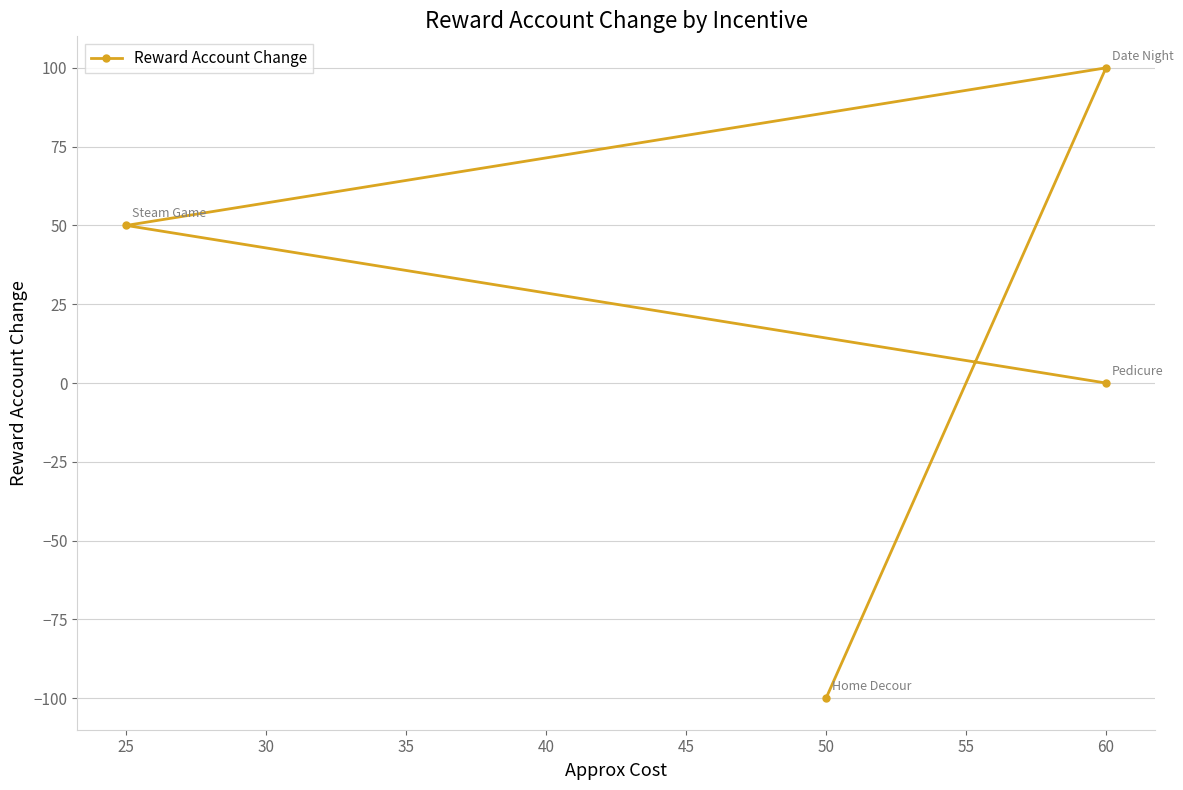

What is the average value?

12